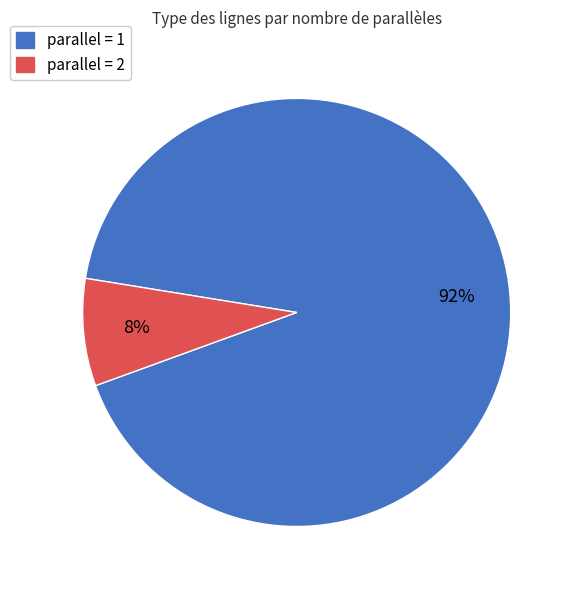

The parallel = 1 slice represents 99% of the pie. True or false?

False